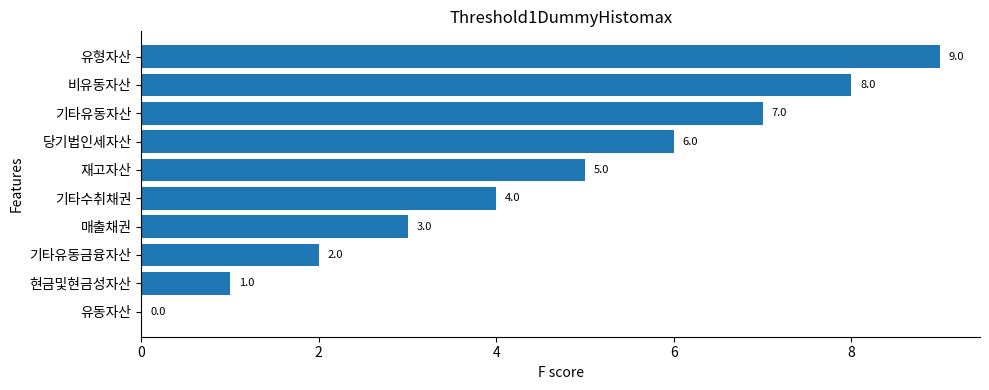

Count the values in the range 2 to 7.

6